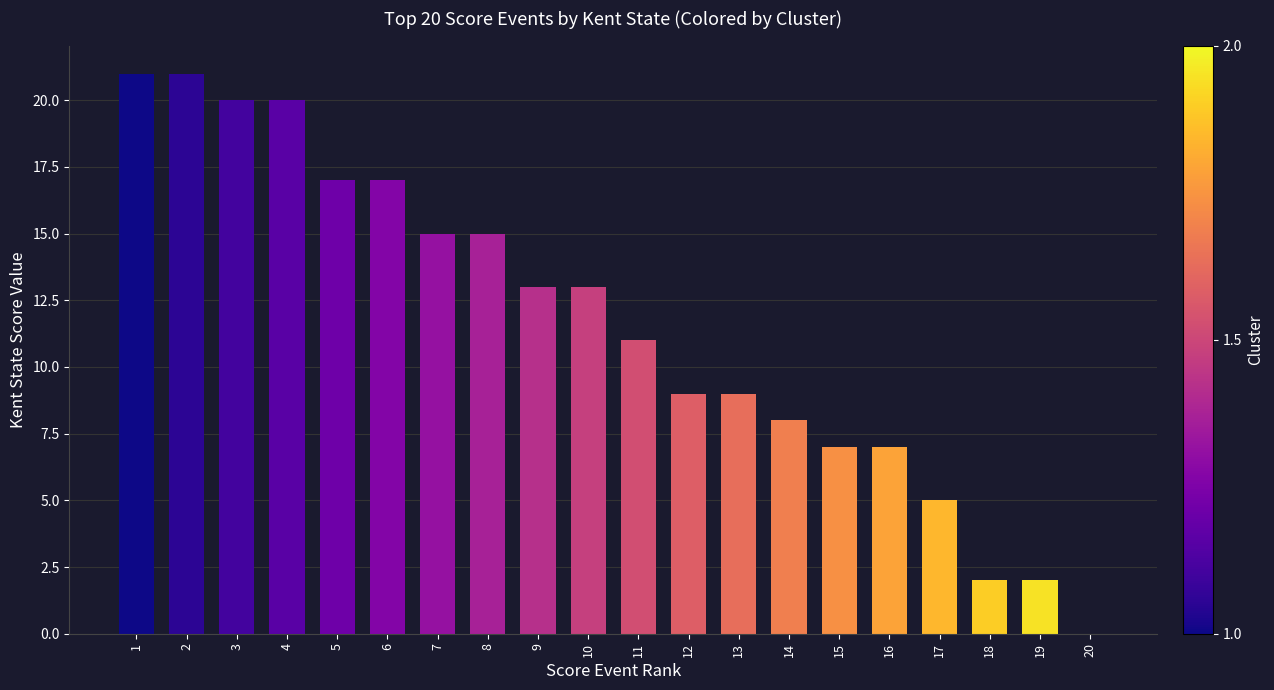

Read the value at 8.

15